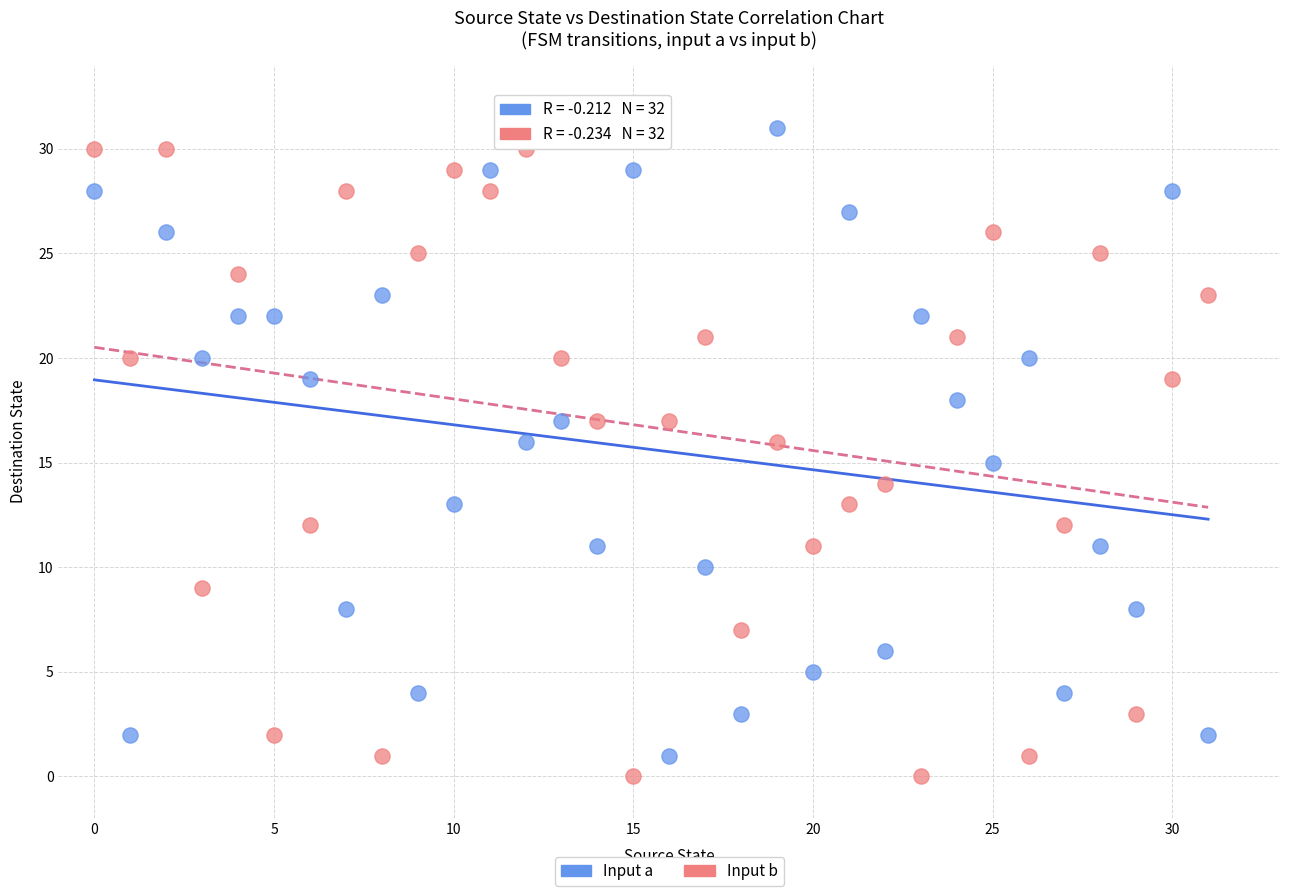

Across all data points, what is the range of Y values (max minus min)?

31